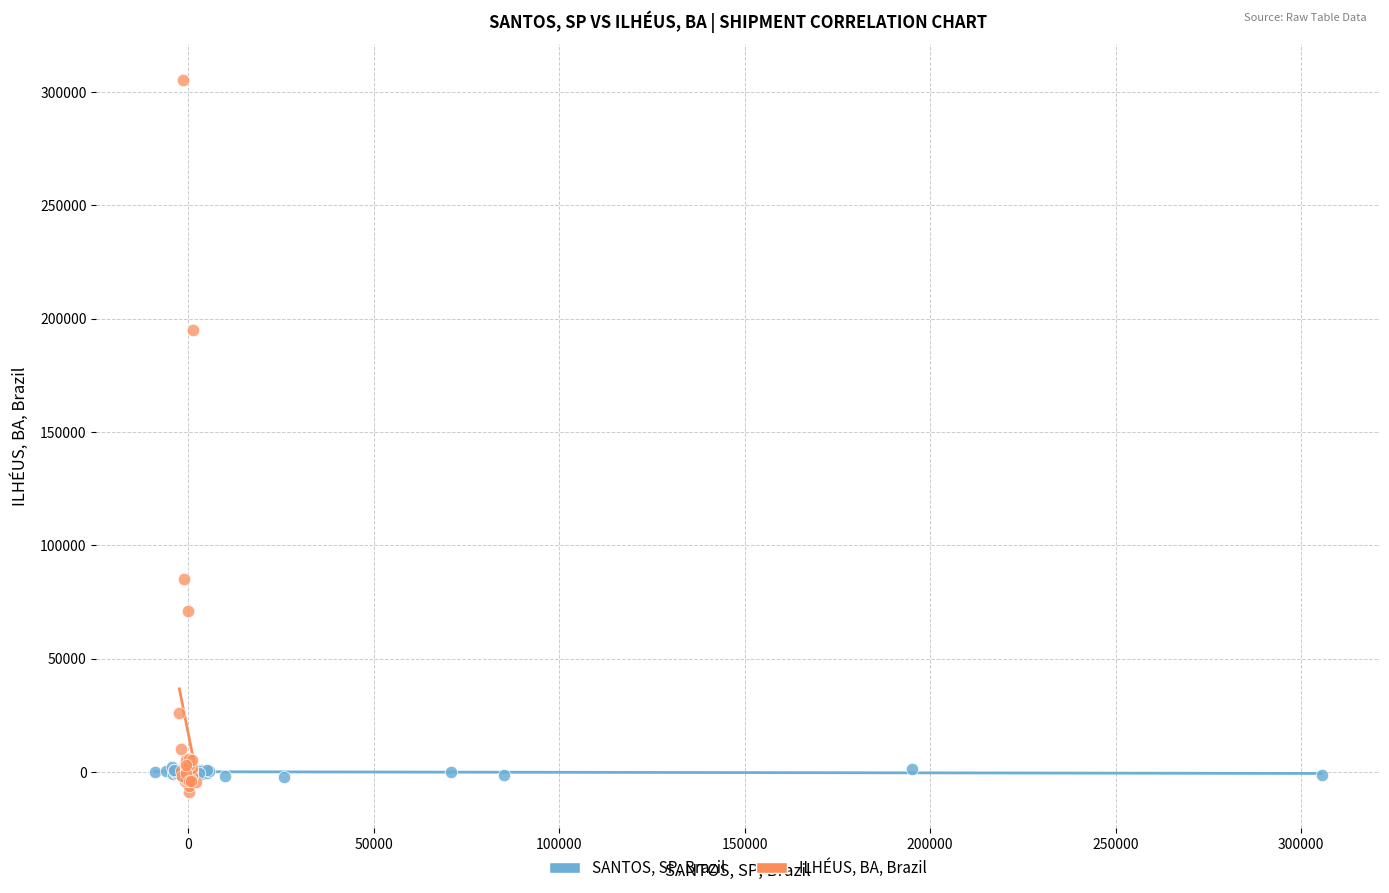

Which series has the widest spread of Y values?

ILHÉUS, BA, Brazil